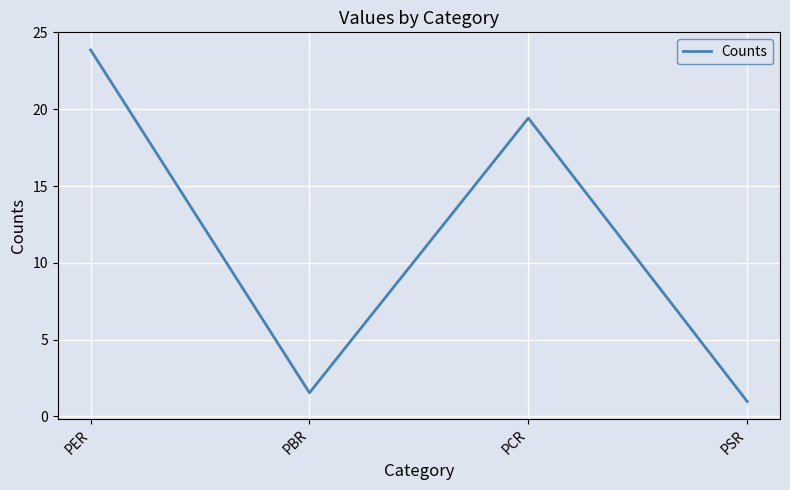

How many interior local valleys (lower than both neighbors) does the data have?

1